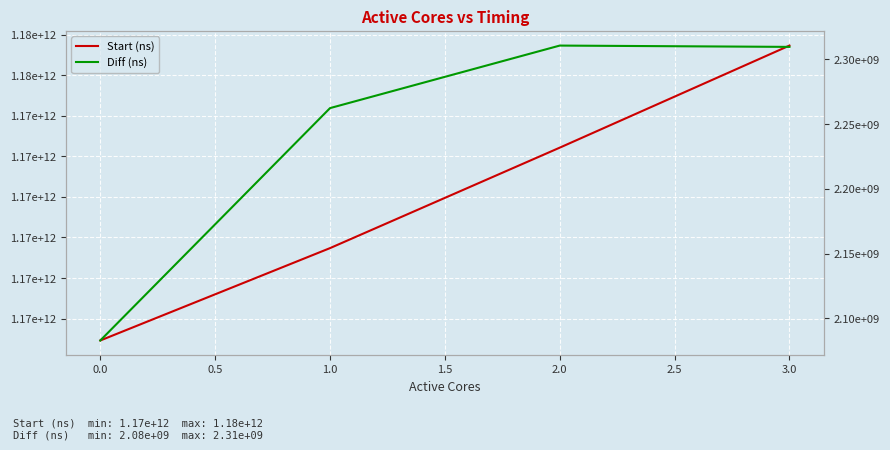

List the series in order of their overall mean, lowest first.

Diff (ns), Start (ns)